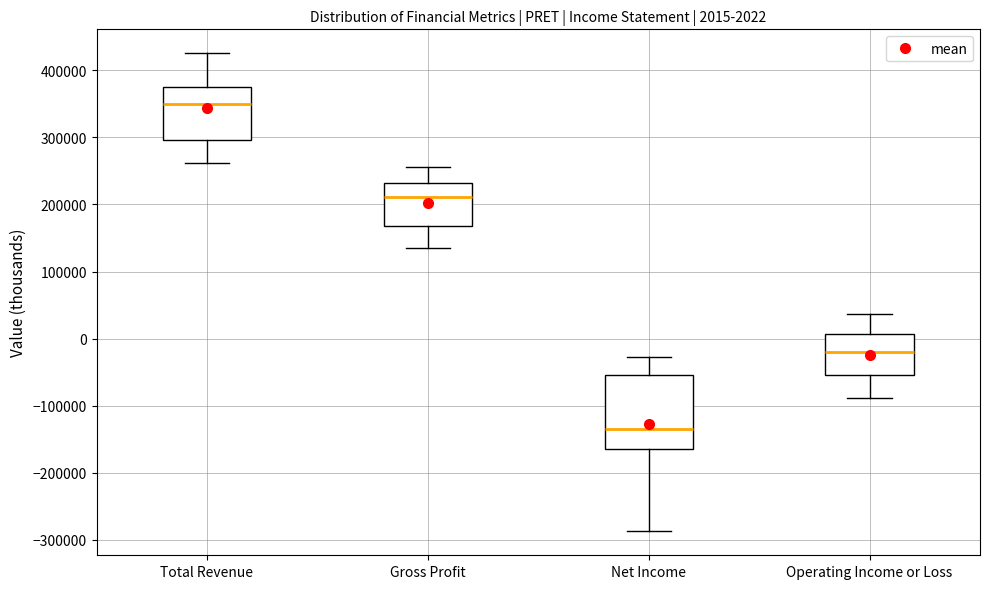

Comparing the boxes themselves (not the whiskers), which one is the tallest?

Net Income